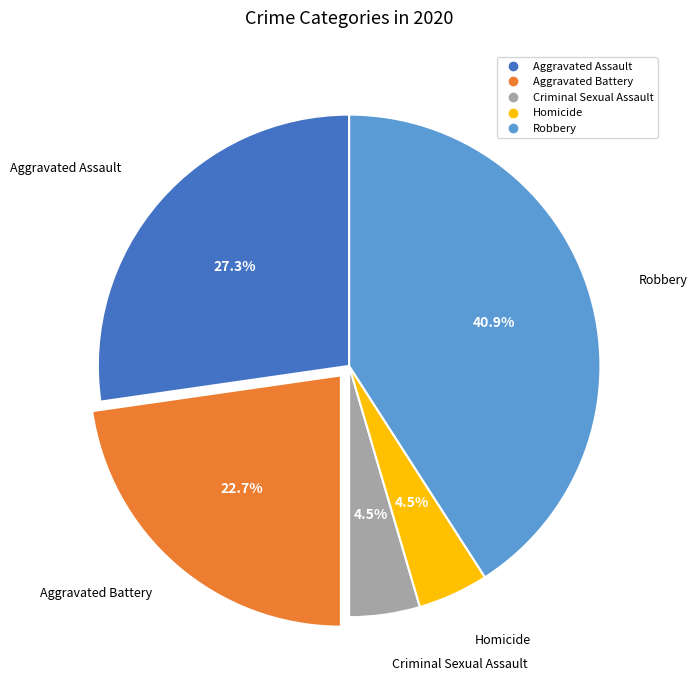

Combined, do Homicide and Aggravated Battery account for over 50%?

No